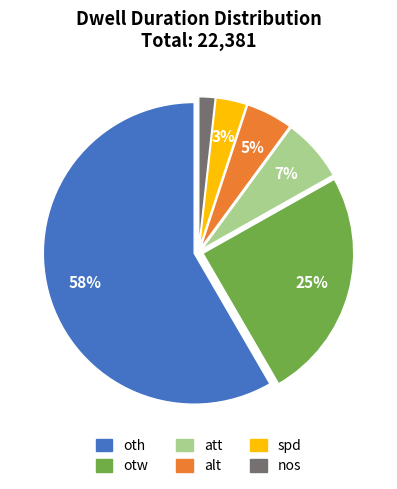

Is it true that alt is 5% of the pie?

True